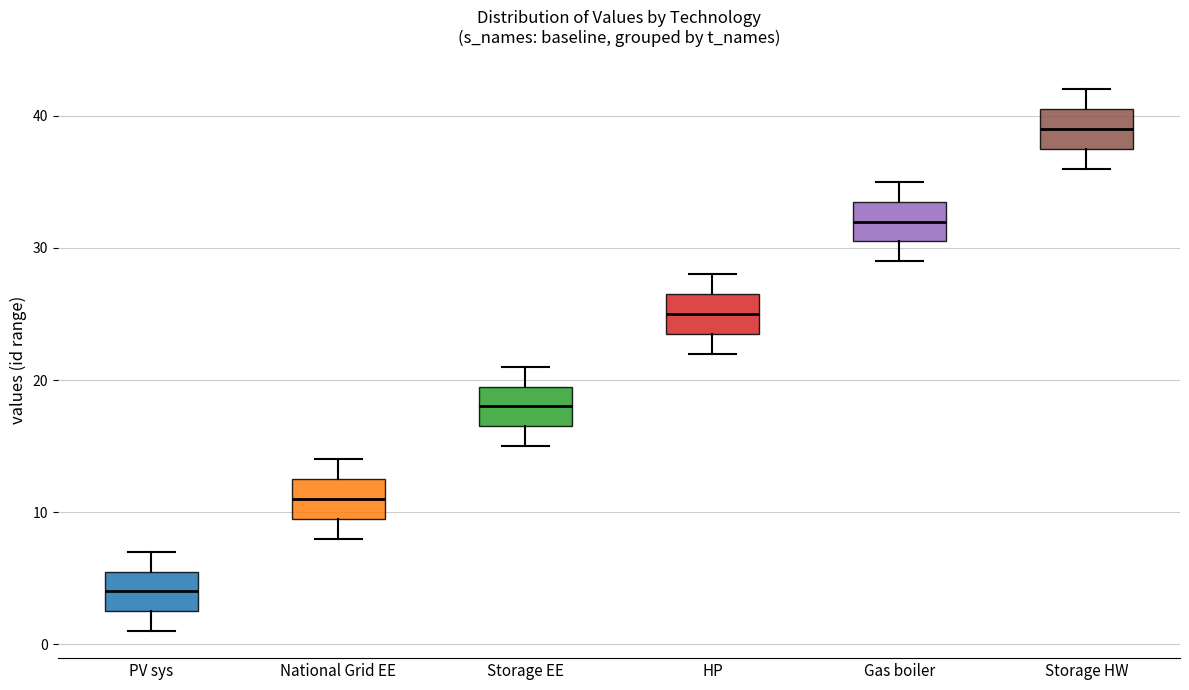

Which box's median line is the highest?

Storage HW